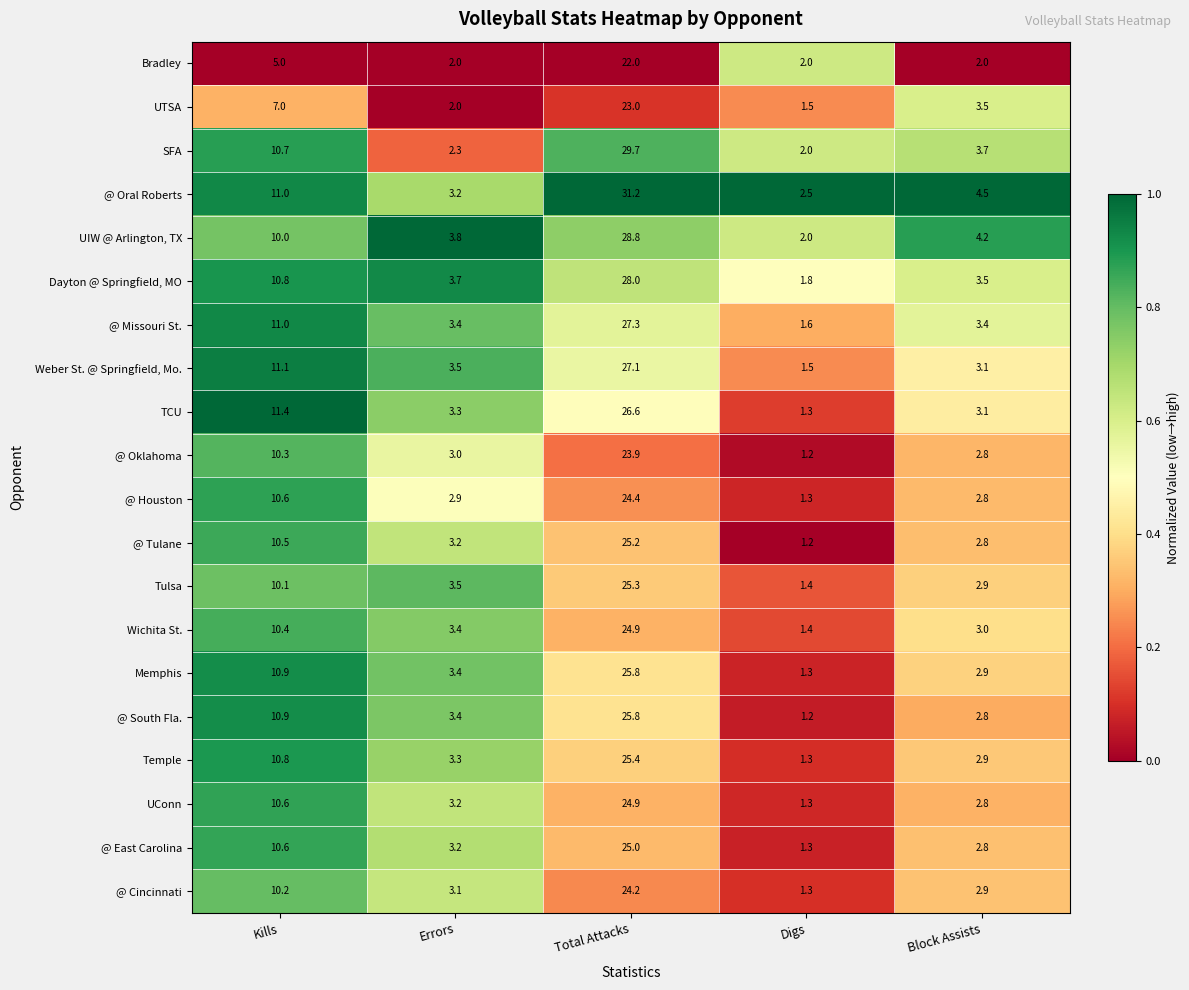

Rank the categories by @ South Fla. value from highest to lowest.

Total Attacks, Kills, Errors, Block Assists, Digs